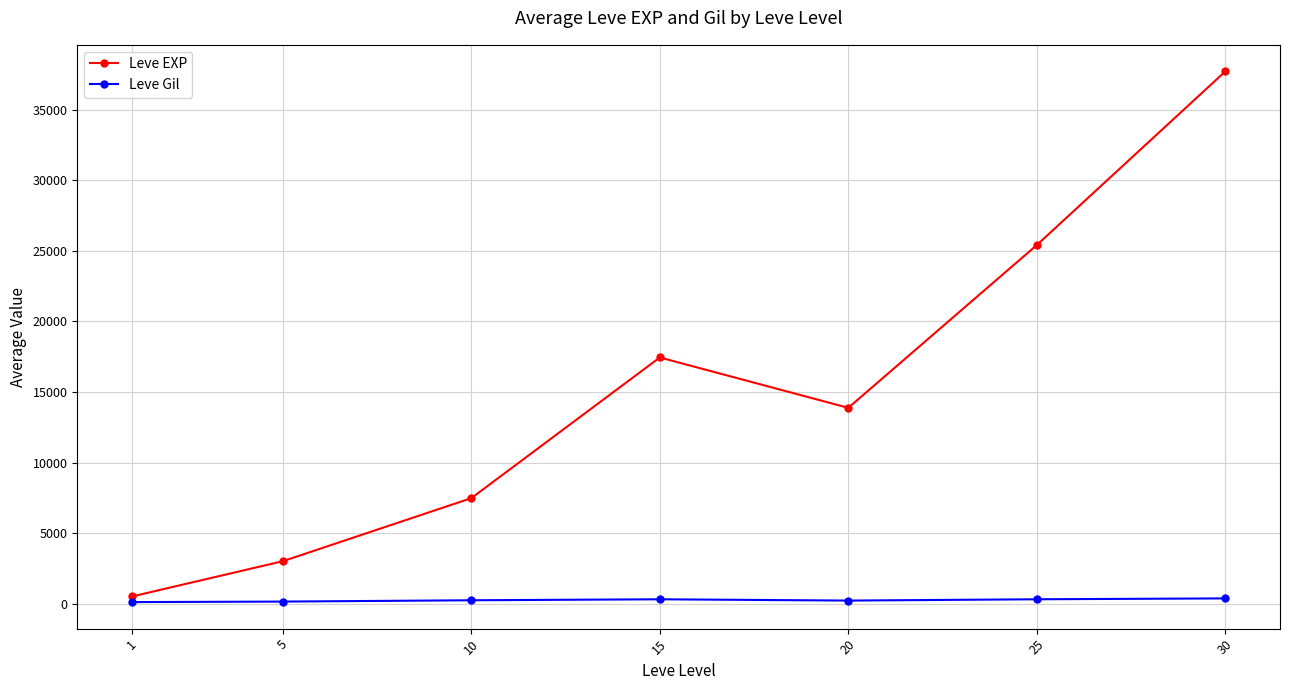

What is the difference between the second highest and minimum values in the Leve EXP series?

24899.8